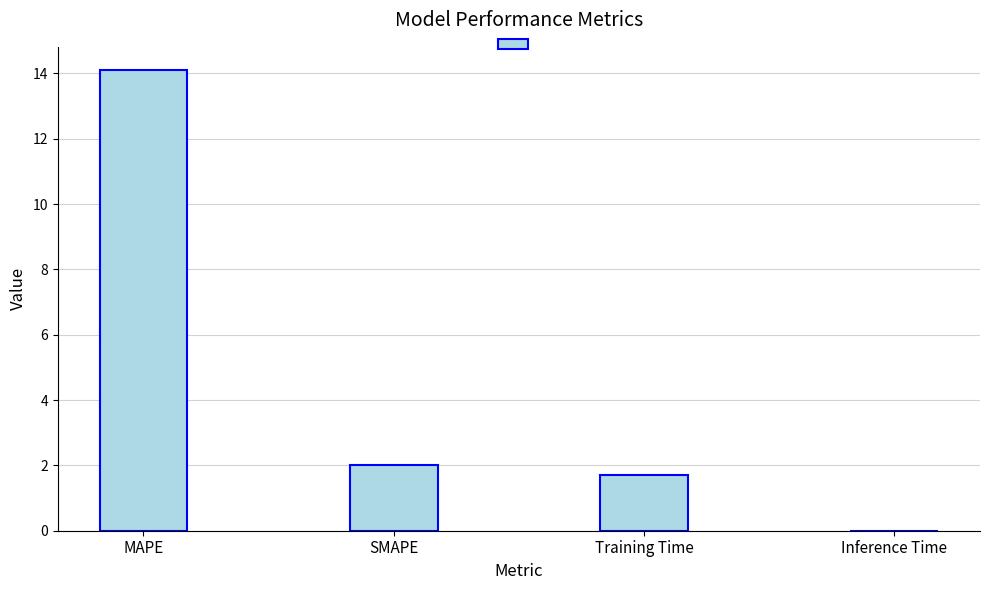

What is the difference between the values at Inference Time and MAPE?

14.1